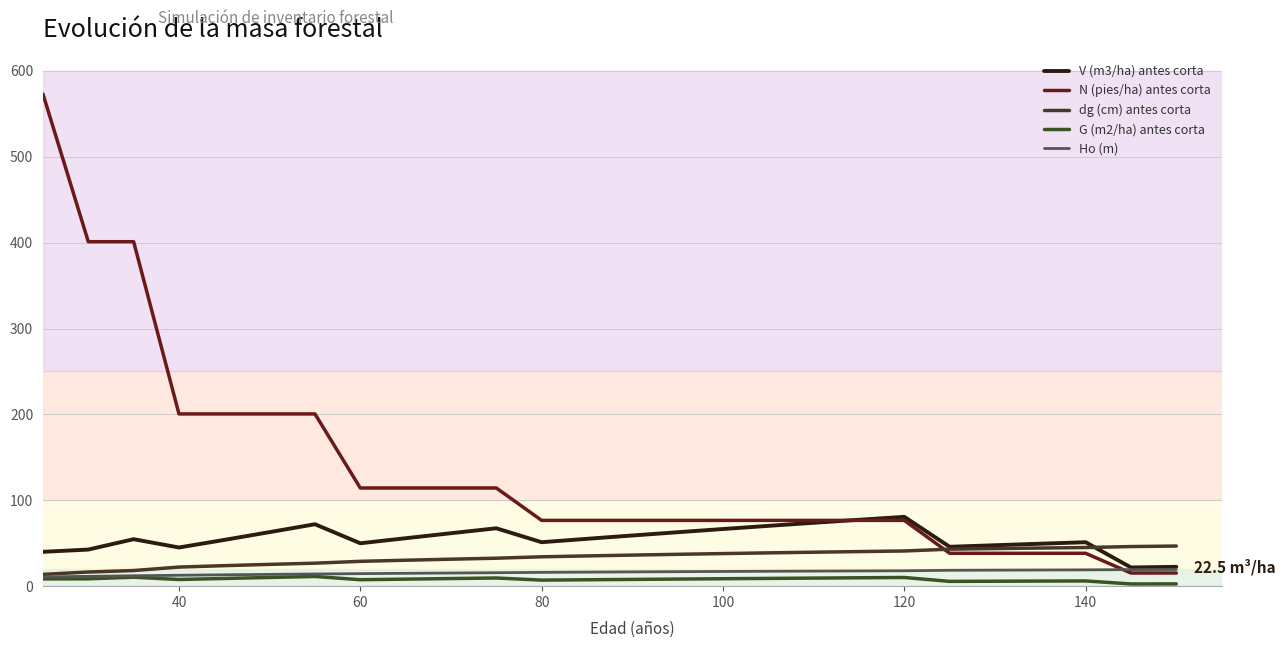

List the series in order of their peak value, highest first.

N (pies/ha) antes corta, V (m3/ha) antes corta, dg (cm) antes corta, Ho (m), G (m2/ha) antes corta